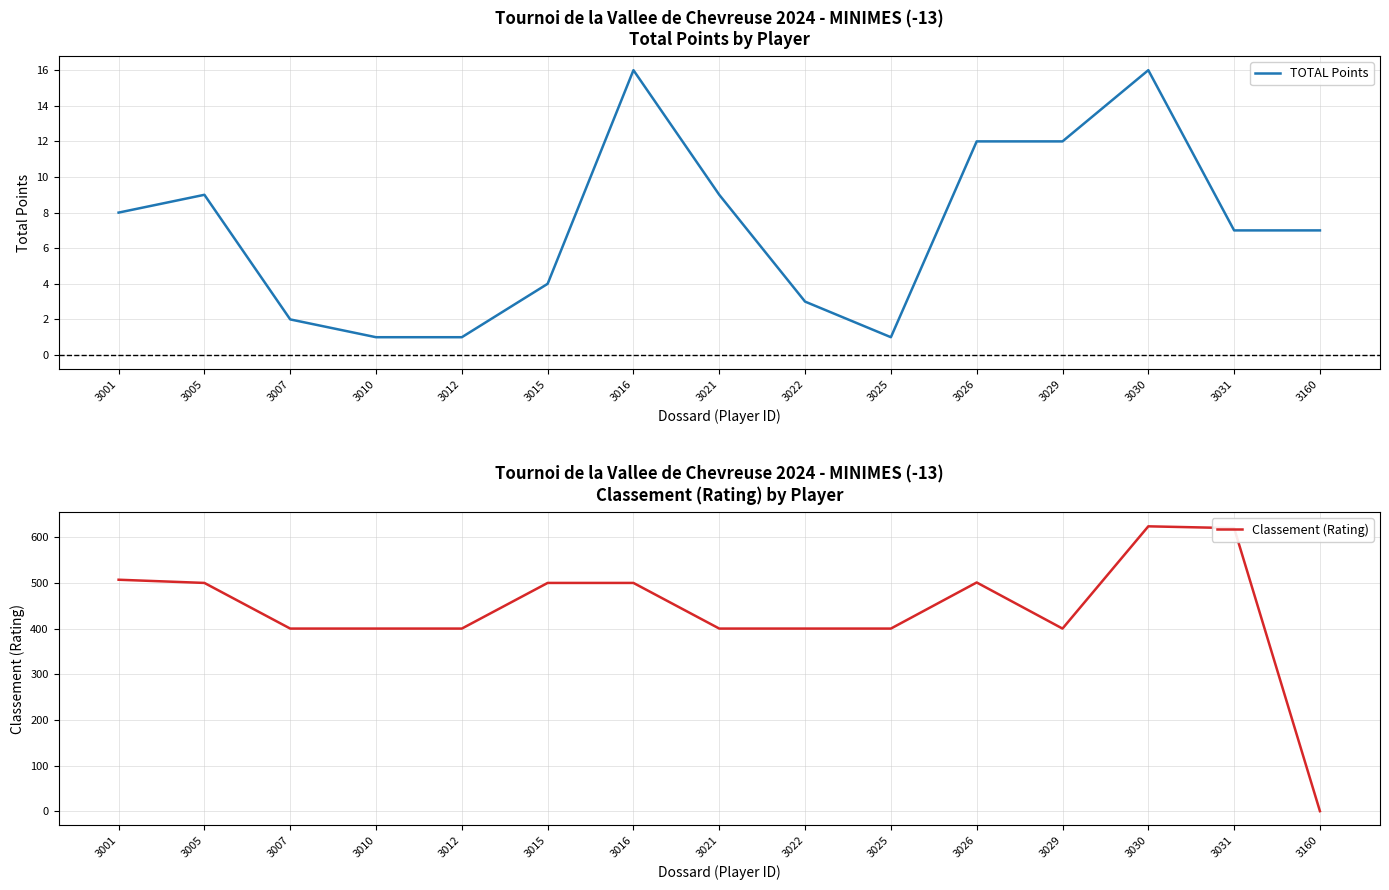

Rank the categories by TOTAL Points value from highest to lowest.

3016, 3030, 3026, 3029, 3005, 3021, 3001, 3031, 3160, 3015, 3022, 3007, 3010, 3012, 3025